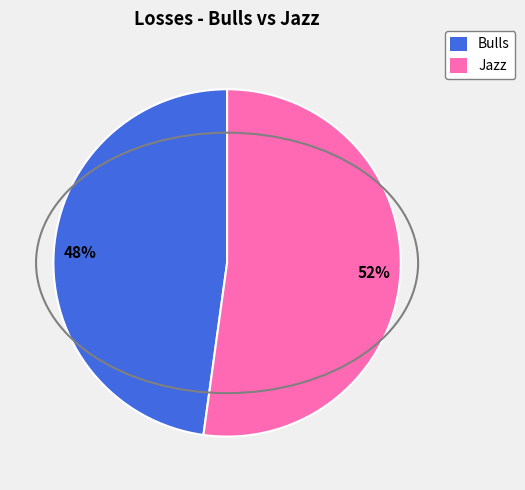

Is there a majority slice in this chart?

Yes